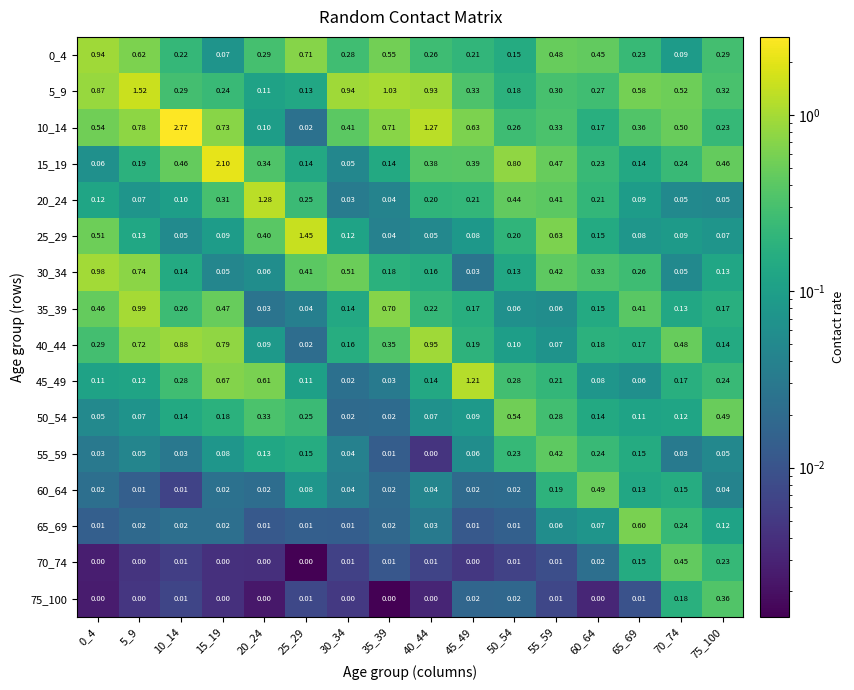

Is the value of 75_100 at 70_74 greater than the value of 20_24 at 50_54?

No